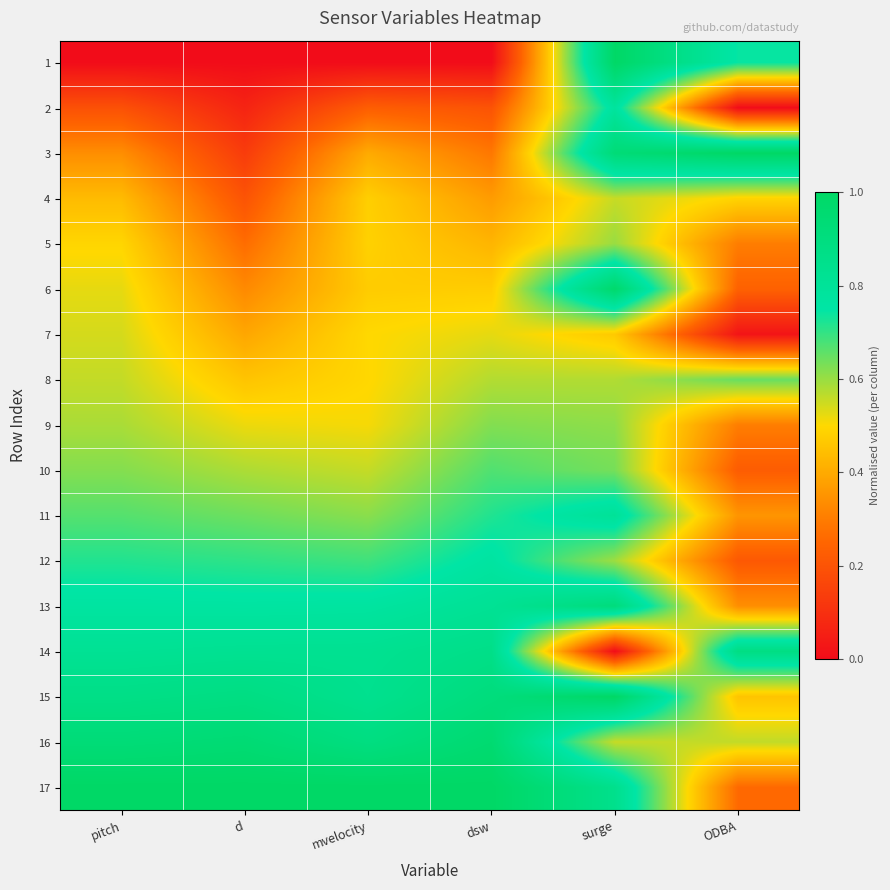

What is the total value across all series at mvelocity?

9.8